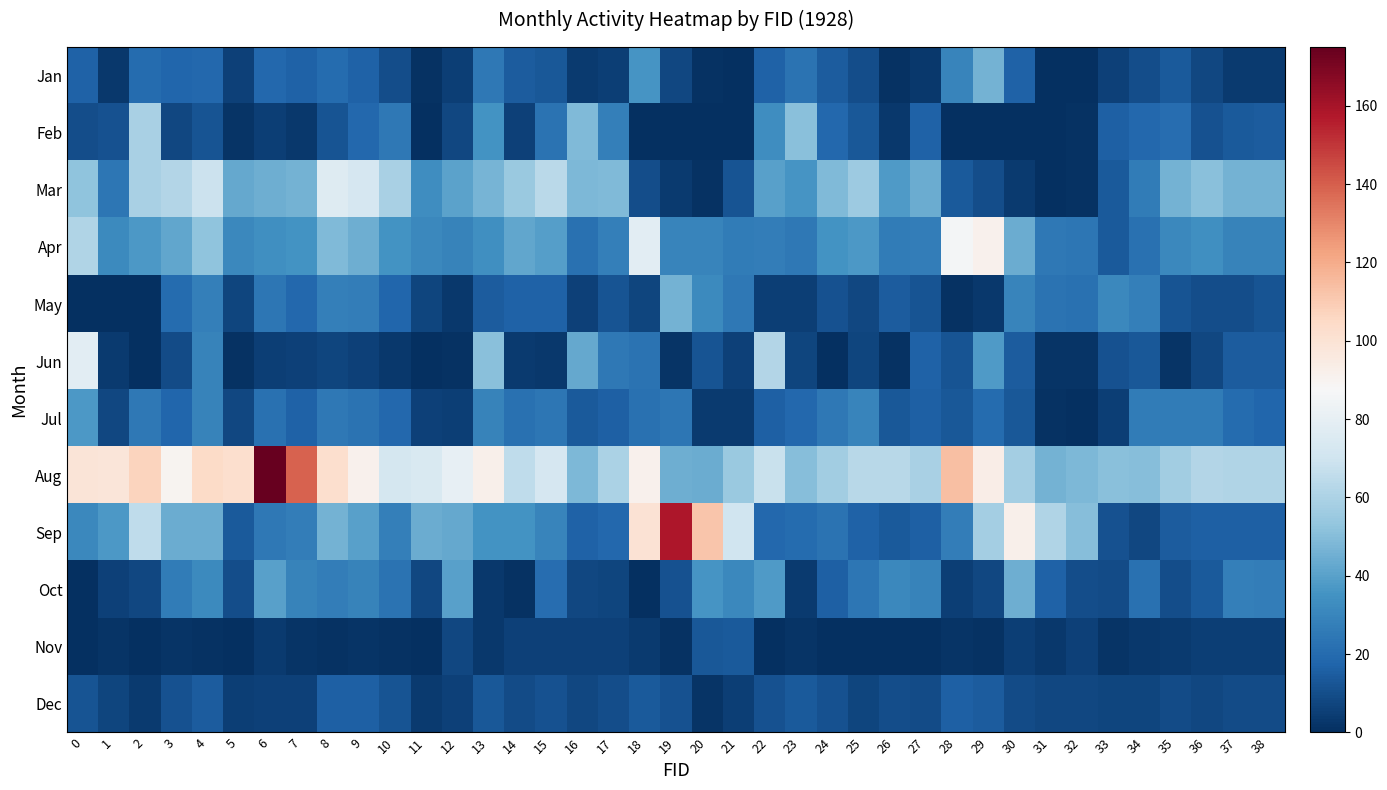

Count the number of data series in this chart.

12